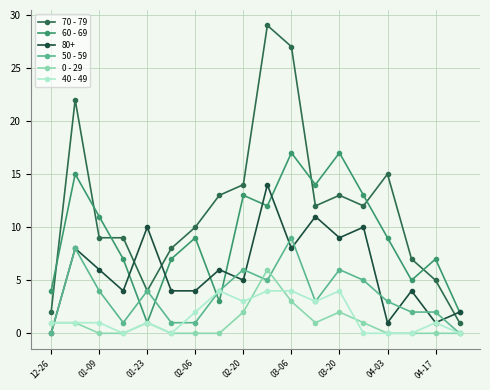

Which series ends up on top after the final intersection of 40 - 49 and 60 - 69?

60 - 69